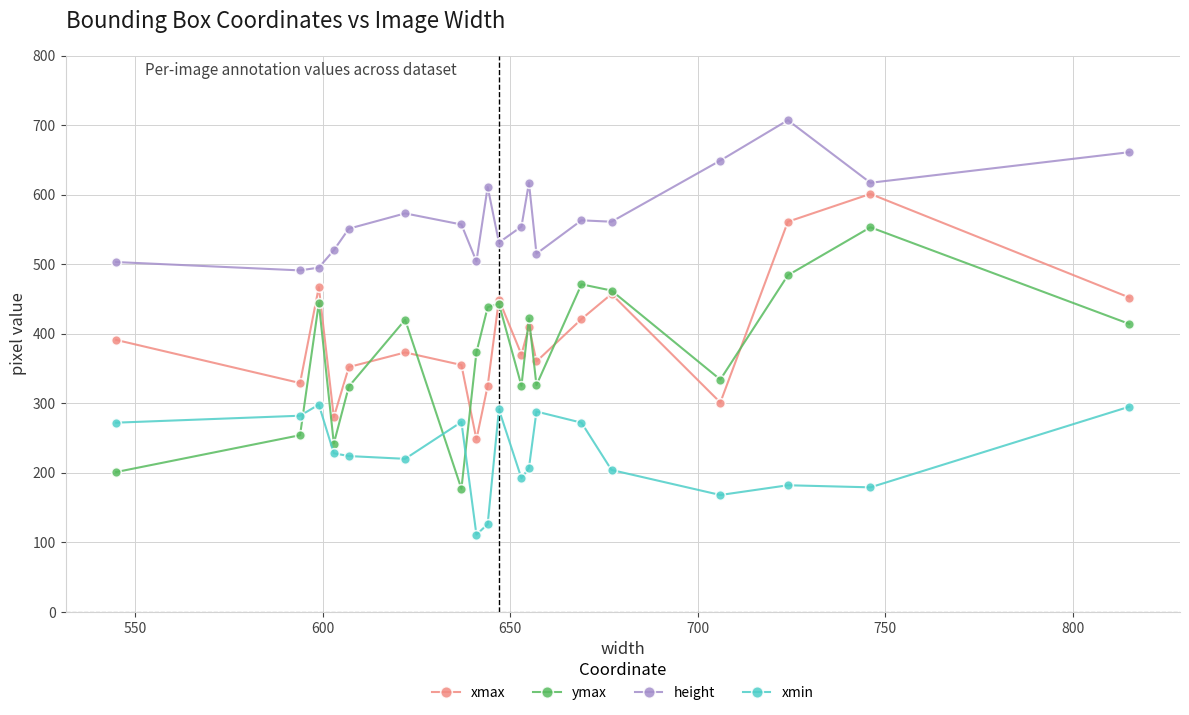

What is the value of the xmax point at the 5th from the left?

352